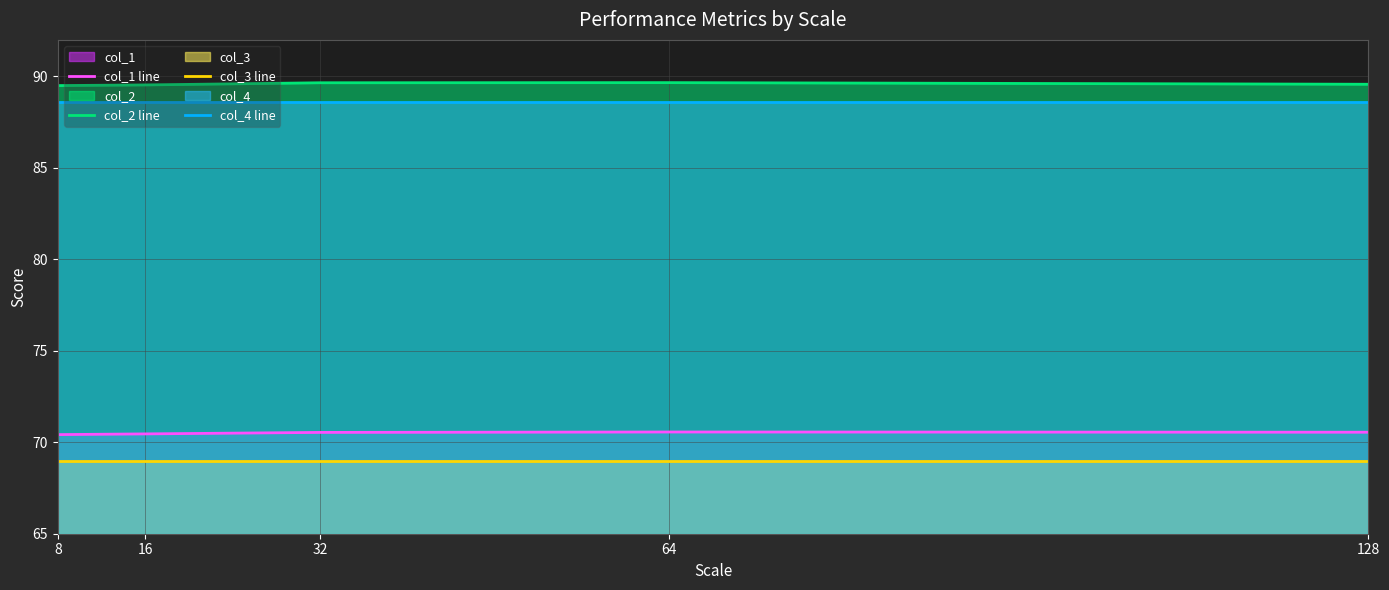

True or false: col_1 line and col_3 line intersect in this chart.

False